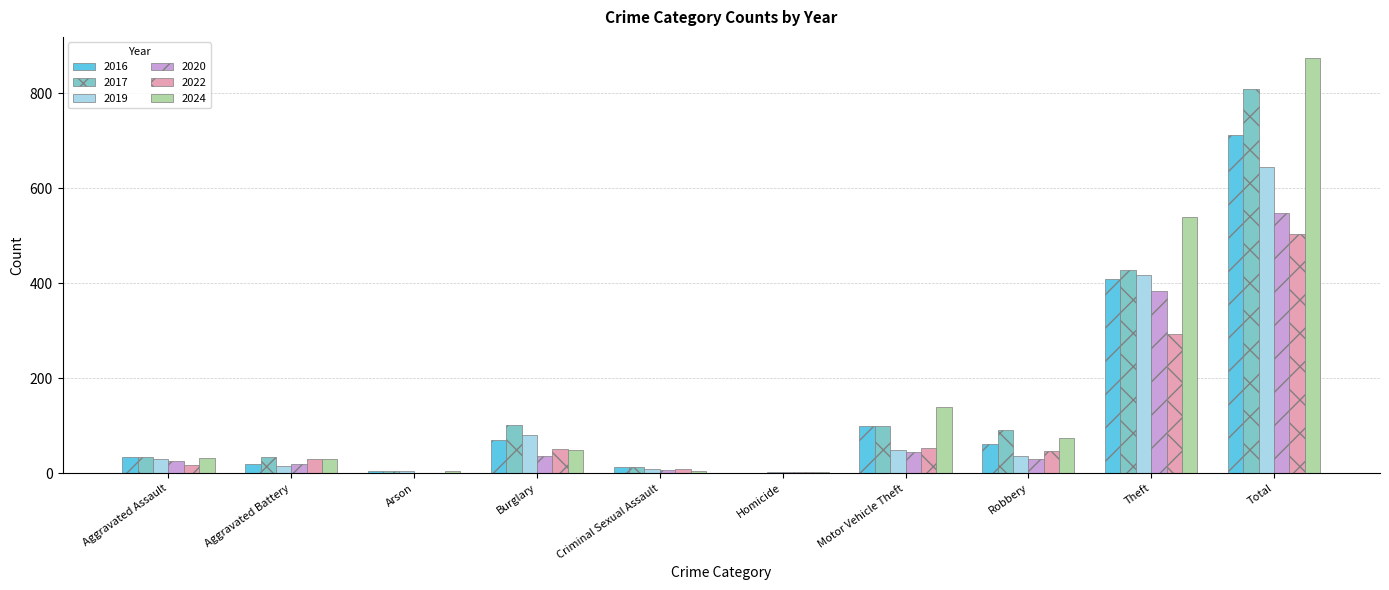

What is the maximum value shown in the chart?

875